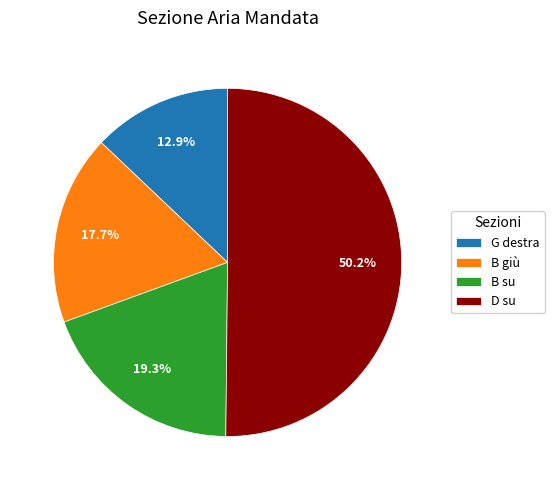

Which slice represents more than half of the pie?

D su